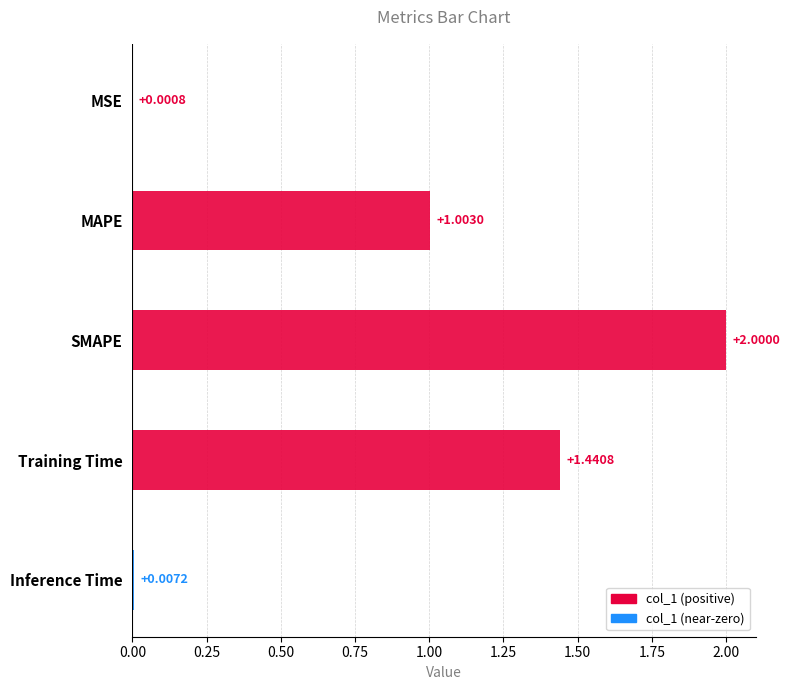

What position from the right is MSE?

5